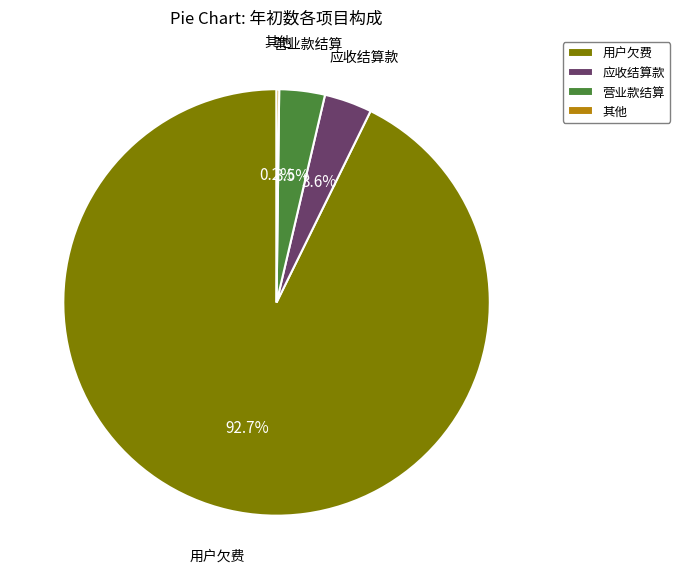

Which slice represents more than half of the pie?

用户欠费